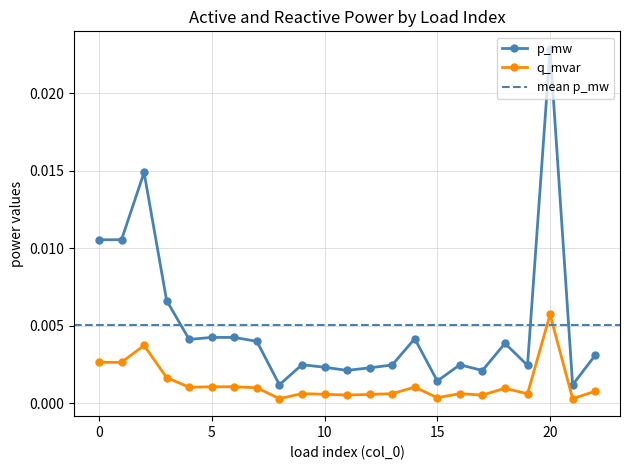

Is the value of p_mw at 4 greater than the value of q_mvar at 14?

Yes